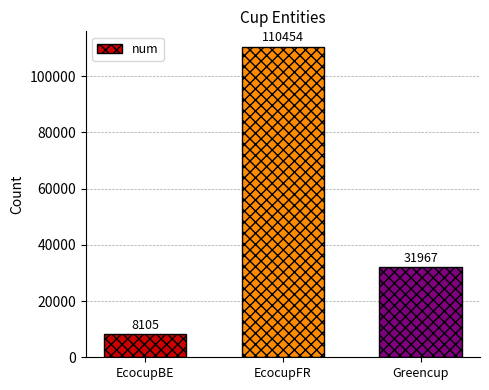

Are the bars horizontal?

No